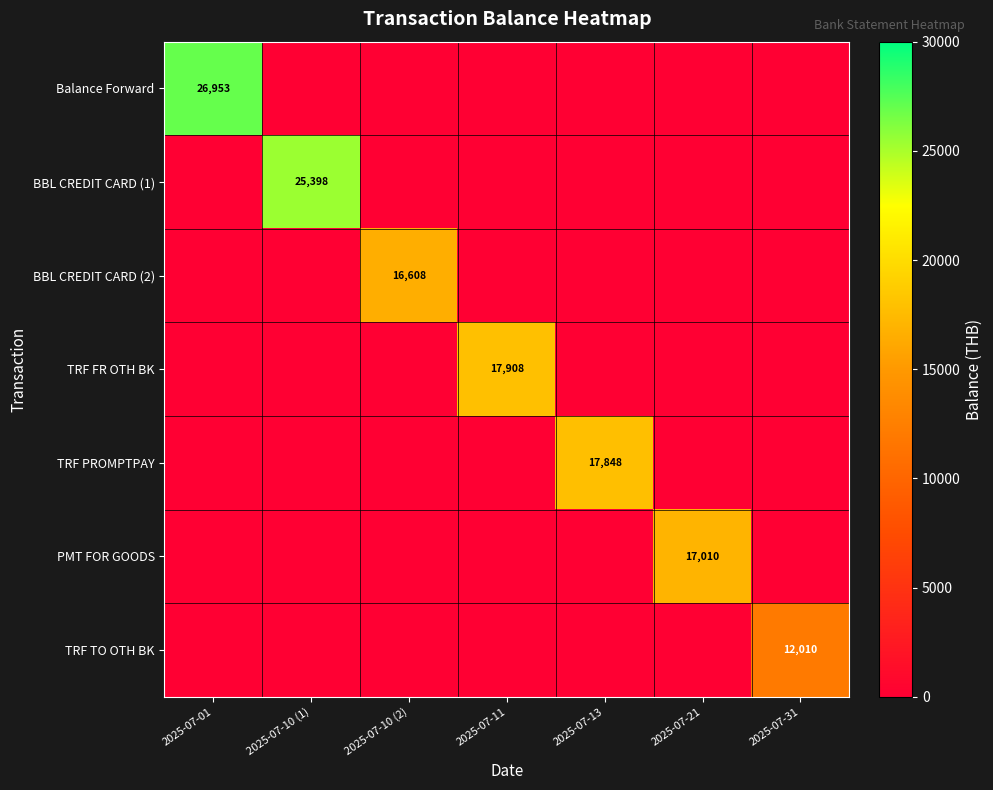

How many series are shown in this chart?

7